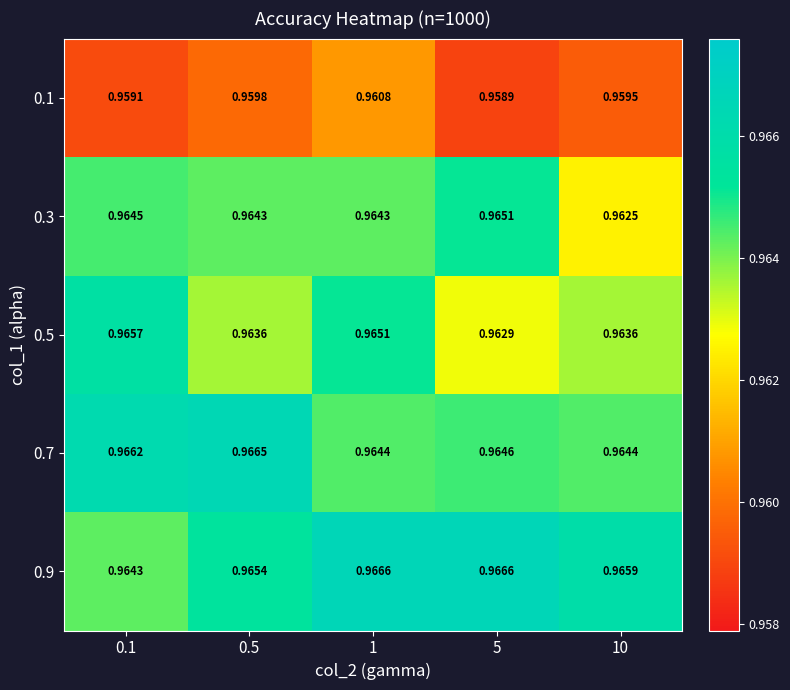

Count the number of data series in this chart.

5